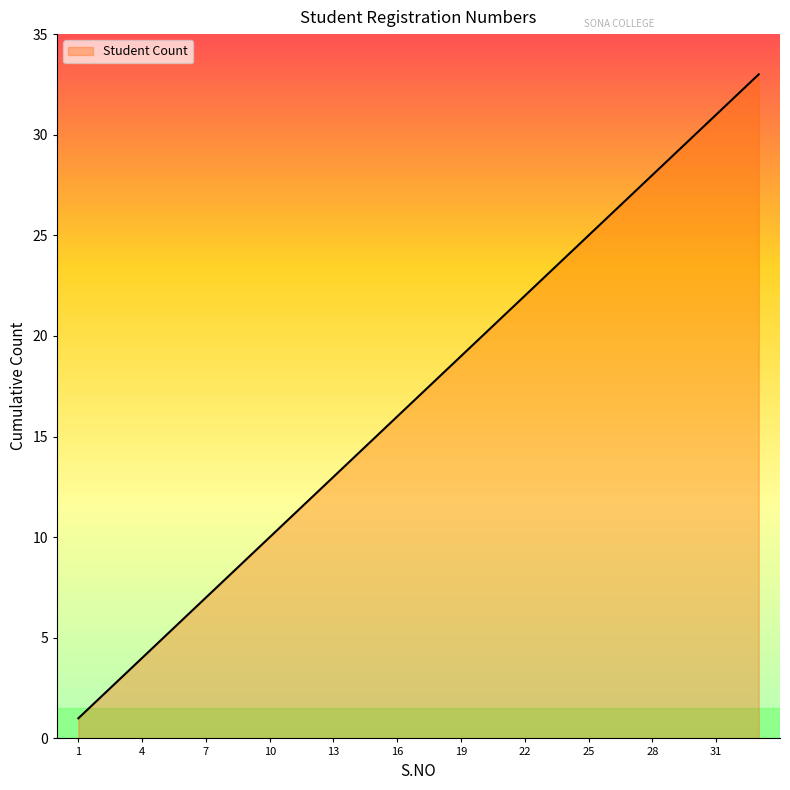

What is the difference between the maximum and minimum values?

32